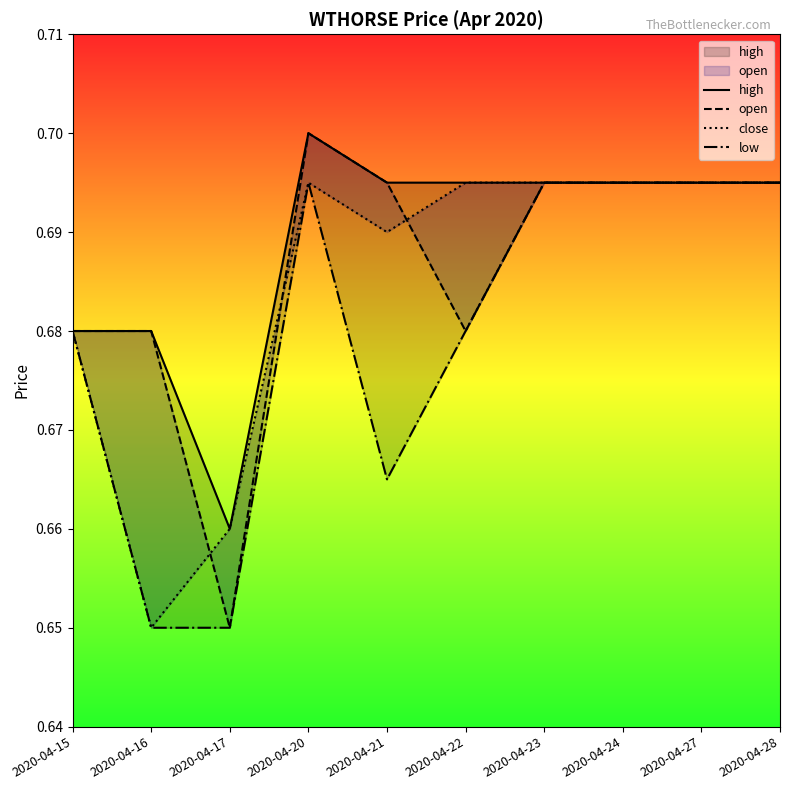

Read the close value at 2020-04-16.

0.7